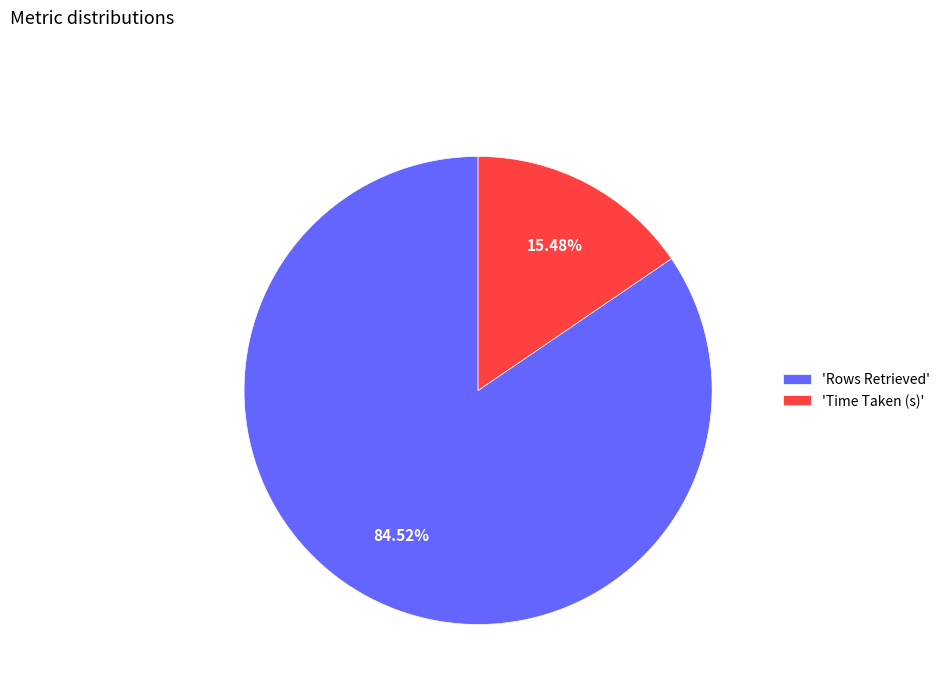

Which has a higher value, 'Time Taken (s)' or 'Rows Retrieved'?

'Rows Retrieved'